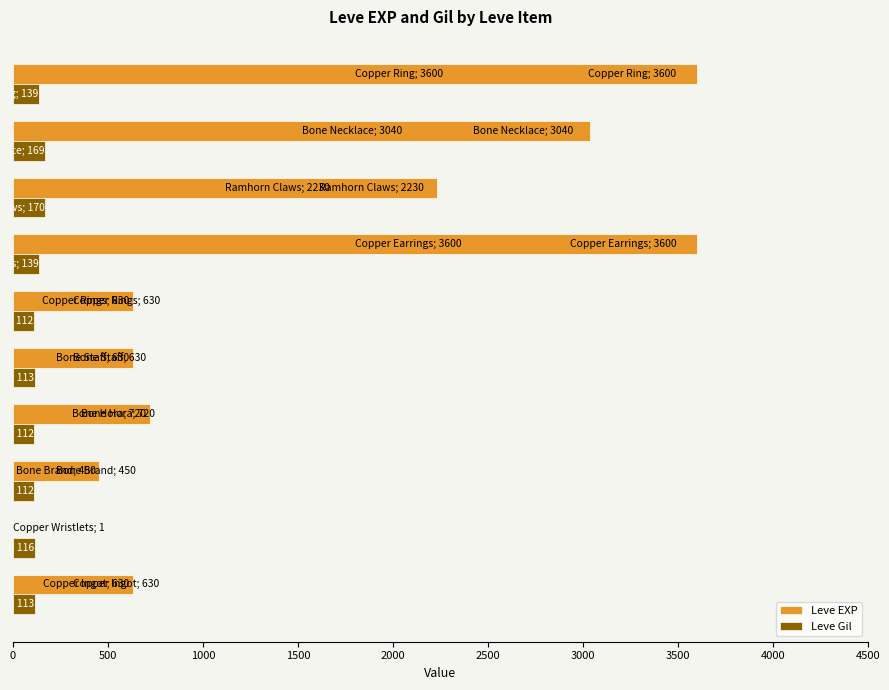

Which series has the largest total across all categories?

Leve EXP